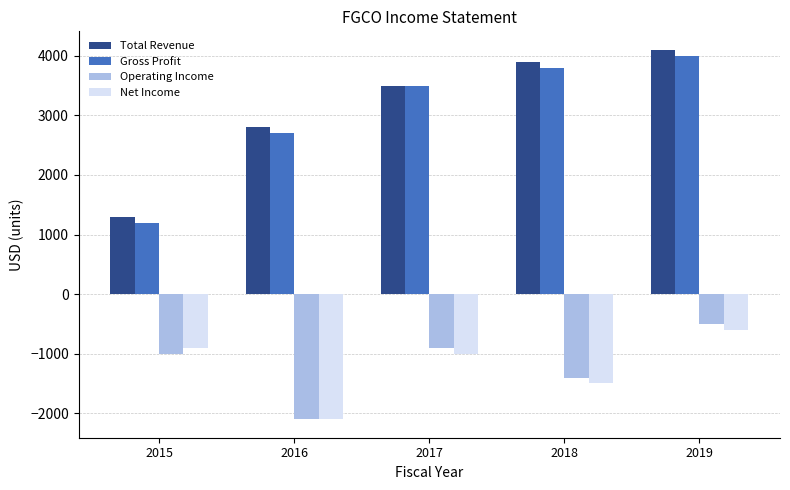

What is the sum of all Total Revenue values?

15600